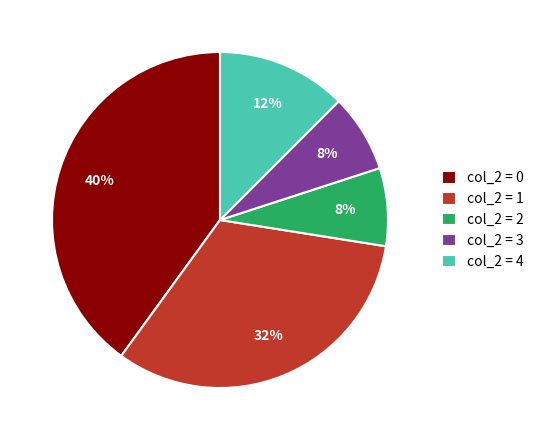

Which slice is the largest?

col_2 = 0